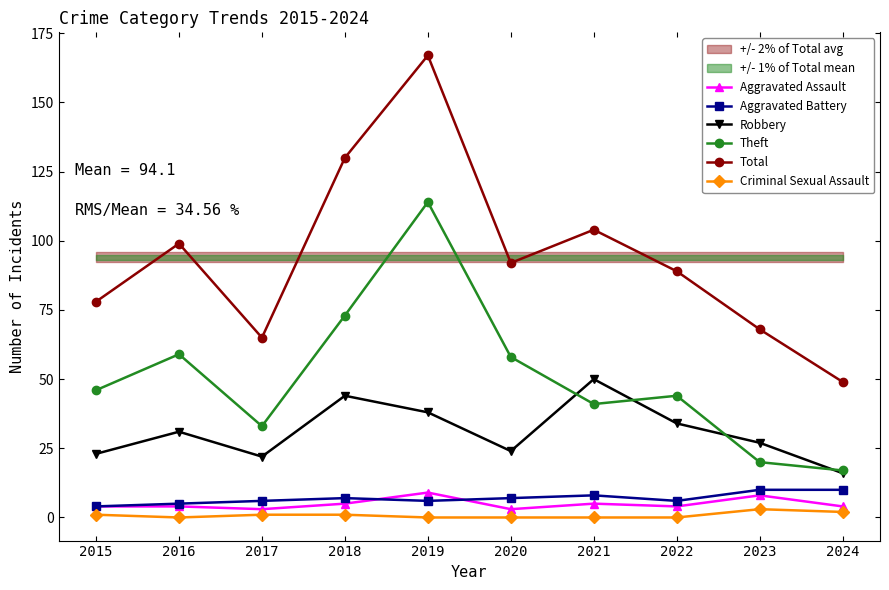

Which series has the largest range (max minus min)?

Total